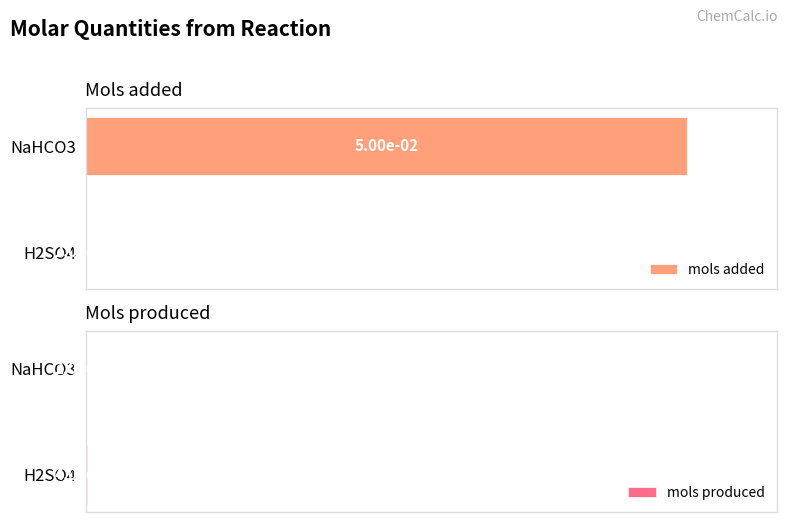

Rank the series at NaHCO3 from lowest to highest value.

mols produced, mols added